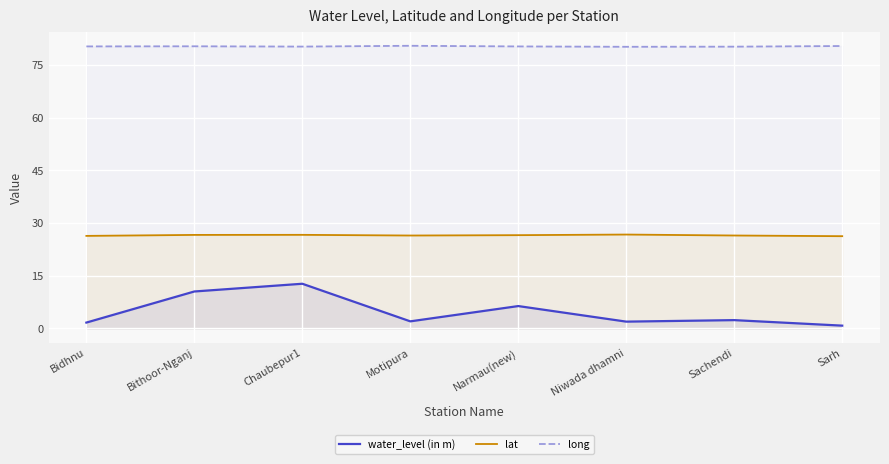

In long, how many points are higher than both neighbors (excluding endpoints)?

2